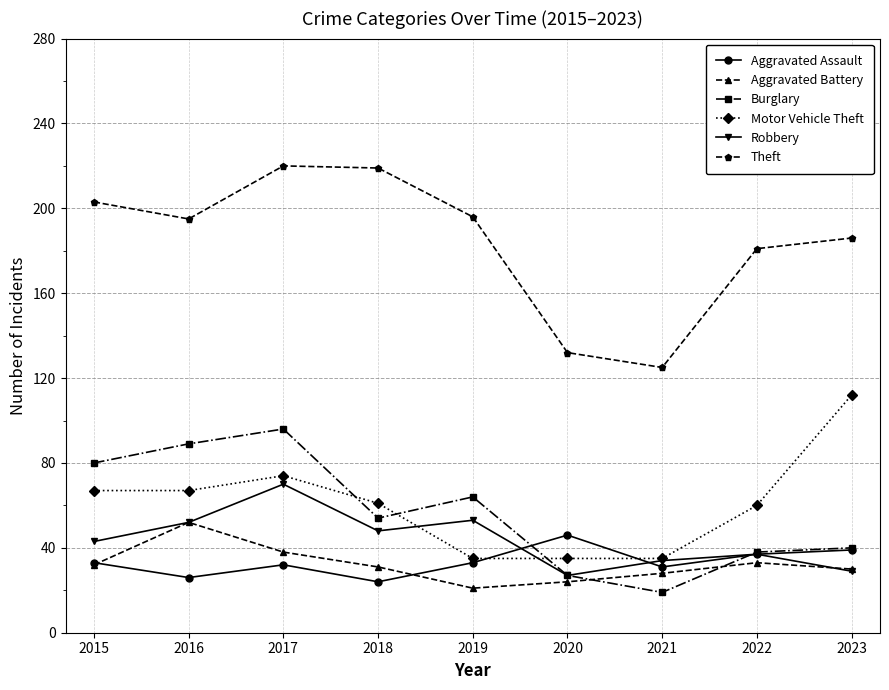

Does the chart display data point markers on the line(s)?

Yes